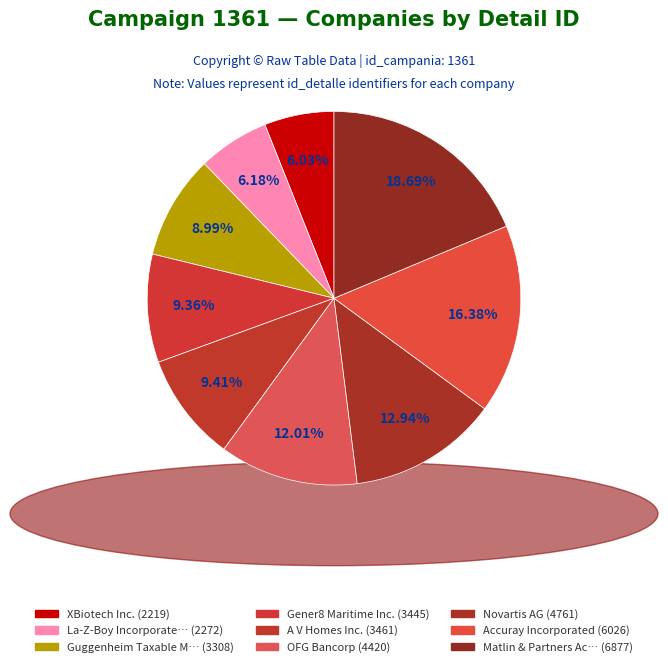

What is the largest slice in the pie chart?

Matlin & Partners Acquisition